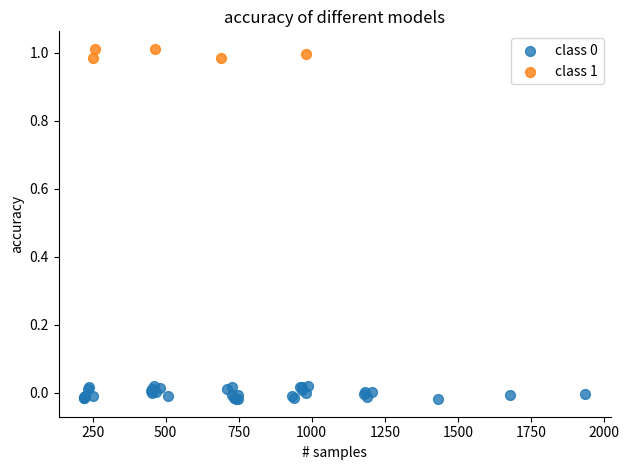

Which series reaches the maximum Y coordinate?

class 1